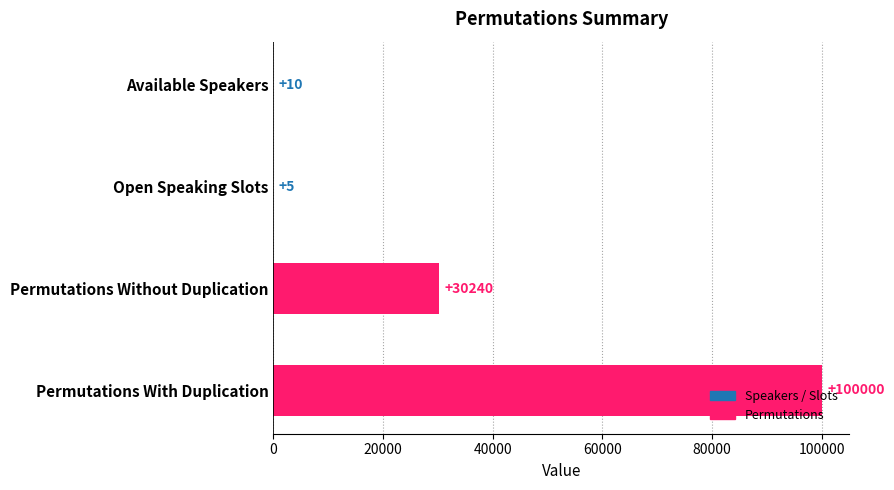

Where is the data nearest to the value 50002?

Permutations Without Duplication